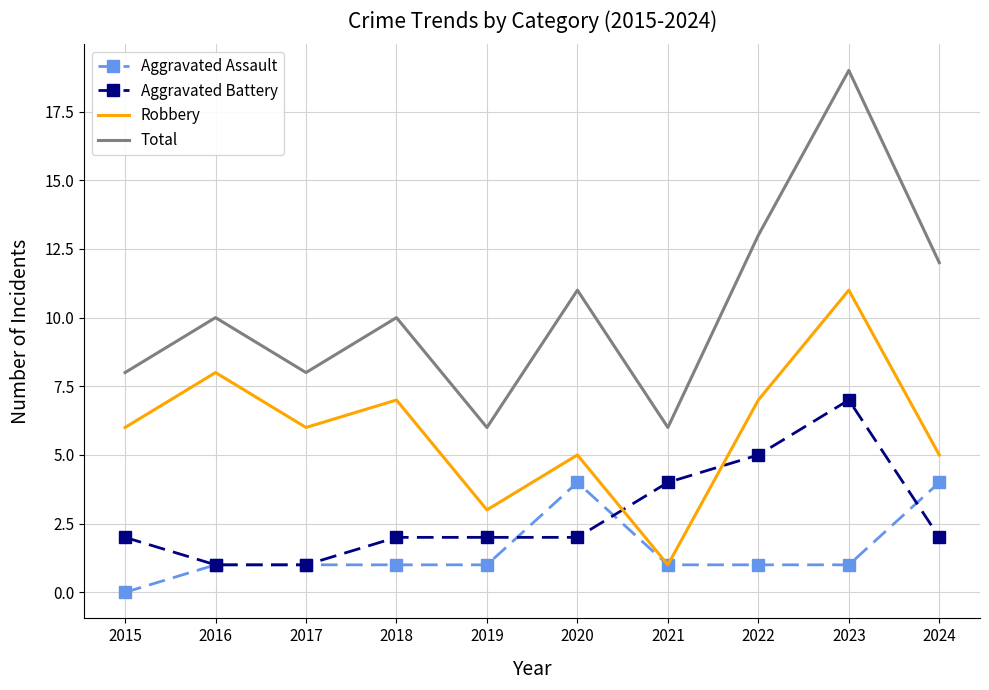

Count the Robbery values in the range 5 to 7.

6